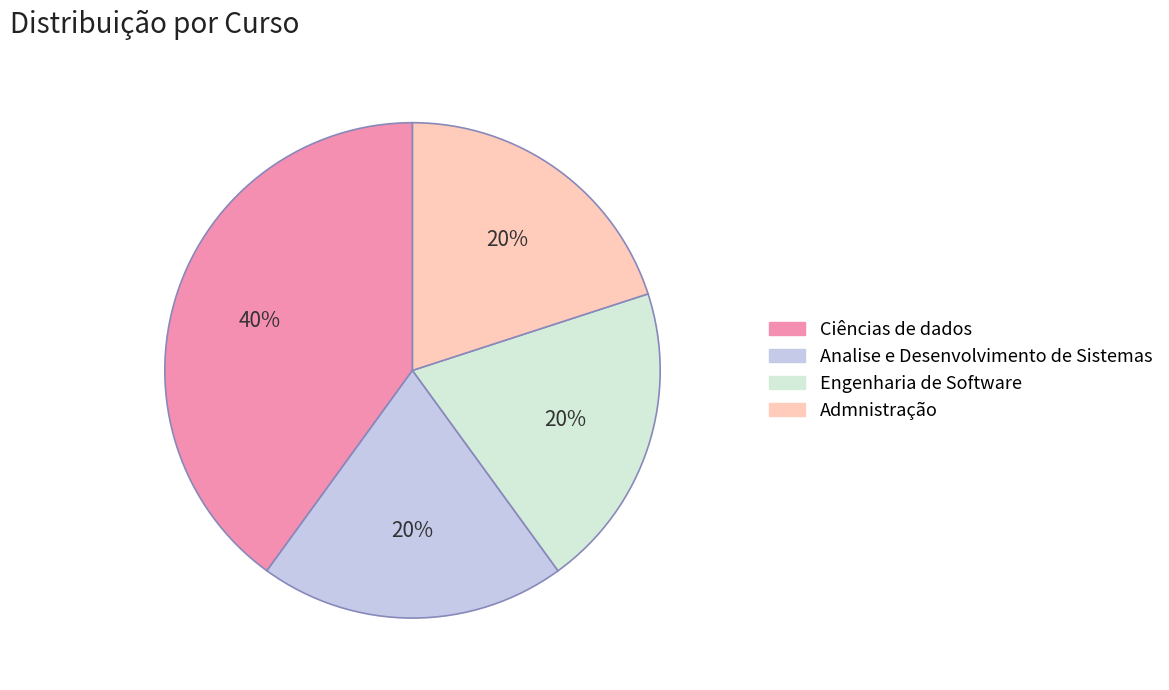

Combined, do Analise e Desenvolvimento de Sistemas and Admnistração account for over 50%?

No